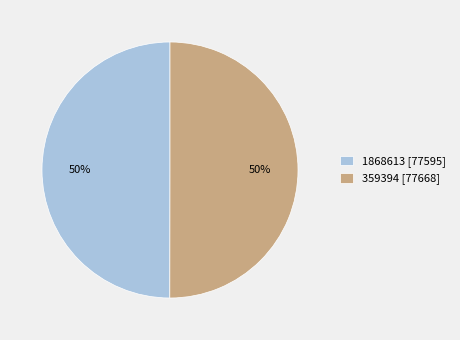

To the nearest percent, what is the combined percentage of 1868613 and 359394?

100%